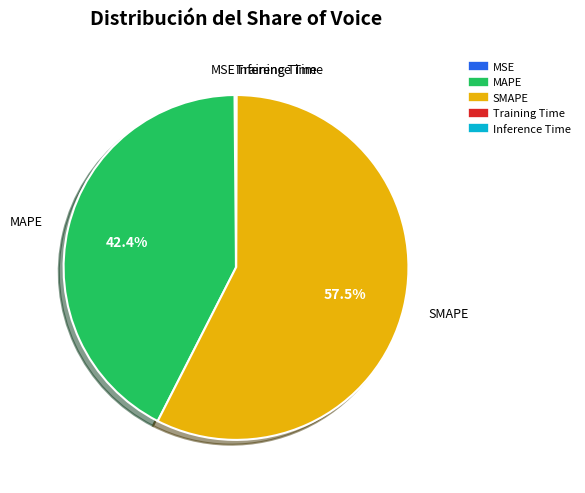

Is there any slice that represents more than half of the pie?

Yes